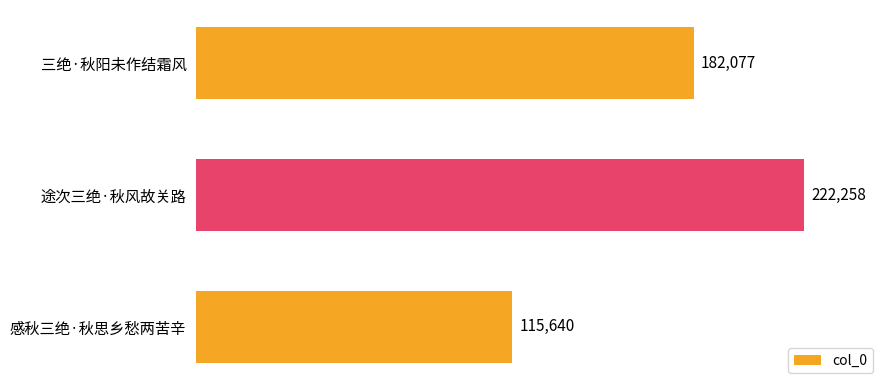

How many values are below 182077?

1